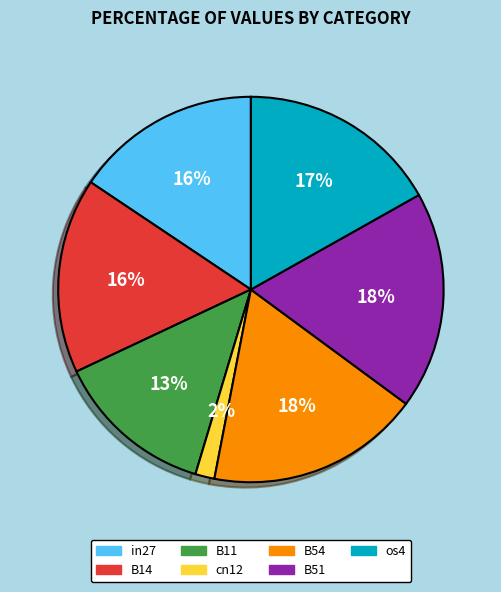

Is cn12 the majority of the pie?

No